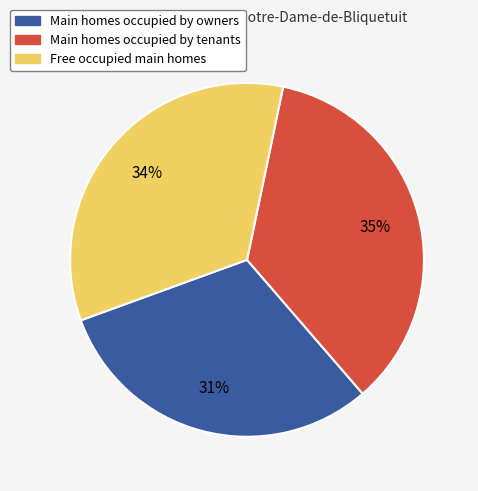

Is it true that Main homes occupied by tenants is 26% of the pie?

False